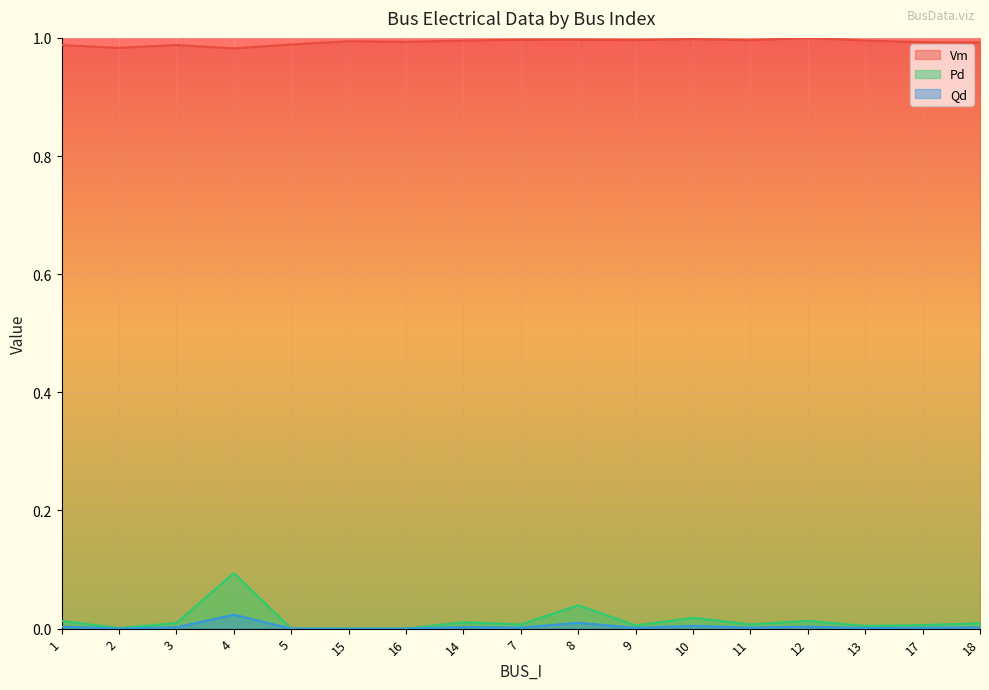

Reading left to right, list all the values displayed in this chart.

Vm: 1=1.0	2=1.0	3=1.0	4=1.0	5=1.0	15=1.0	16=1.0	14=1.0	7=1.0	8=1.0	9=1.0	10=1.0	11=1.0	12=1.0	13=1.0	17=1.0	18=1.0
Pd: 1=0.0	2=0.0	3=0.0	4=0.1	5=0.0	15=0.0	16=0.0	14=0.0	7=0.0	8=0.0	9=0.0	10=0.0	11=0.0	12=0.0	13=0.0	17=0.0	18=0.0
Qd: 1=0.0	2=0.0	3=0.0	4=0.0	5=0.0	15=0.0	16=0.0	14=0.0	7=0.0	8=0.0	9=0.0	10=0.0	11=0.0	12=0.0	13=0.0	17=0.0	18=0.0